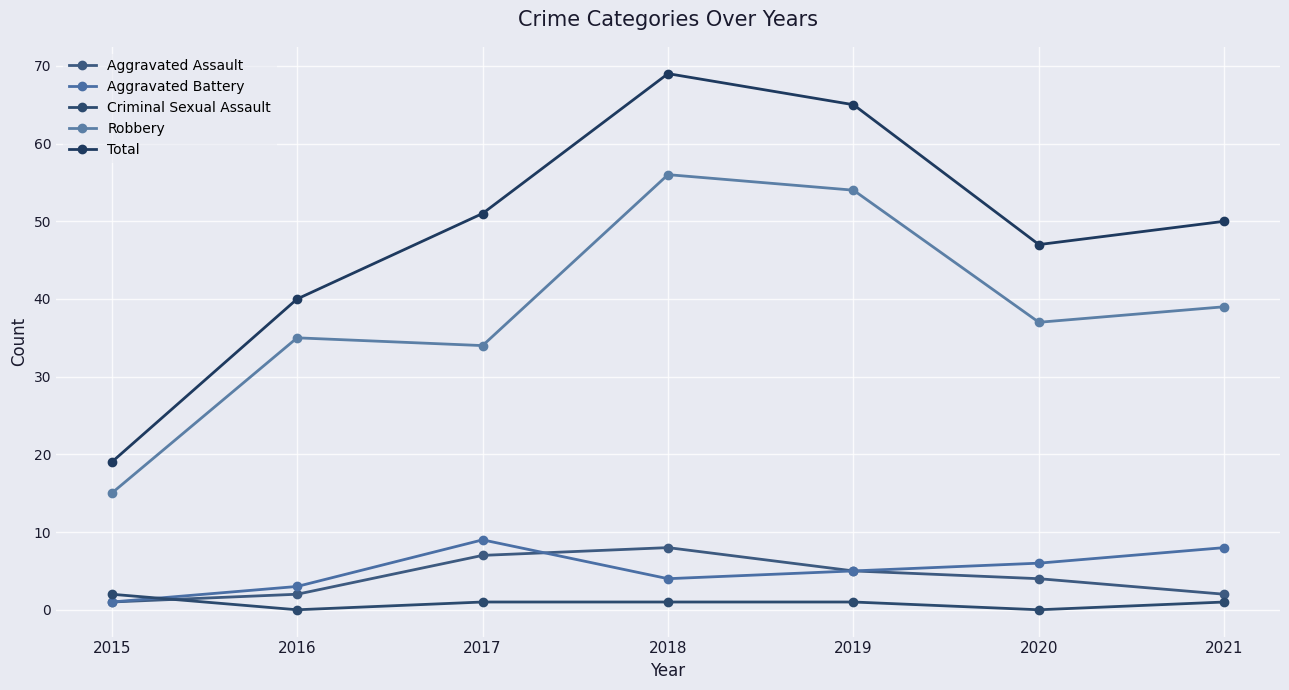

Reading right to left, what are all the values shown in this chart?

Aggravated Assault: 2021=2	2020=4	2019=5	2018=8	2017=7	2016=2	2015=1
Aggravated Battery: 2021=8	2020=6	2019=5	2018=4	2017=9	2016=3	2015=1
Criminal Sexual Assault: 2021=1	2020=0	2019=1	2018=1	2017=1	2016=0	2015=2
Robbery: 2021=39	2020=37	2019=54	2018=56	2017=34	2016=35	2015=15
Total: 2021=50	2020=47	2019=65	2018=69	2017=51	2016=40	2015=19